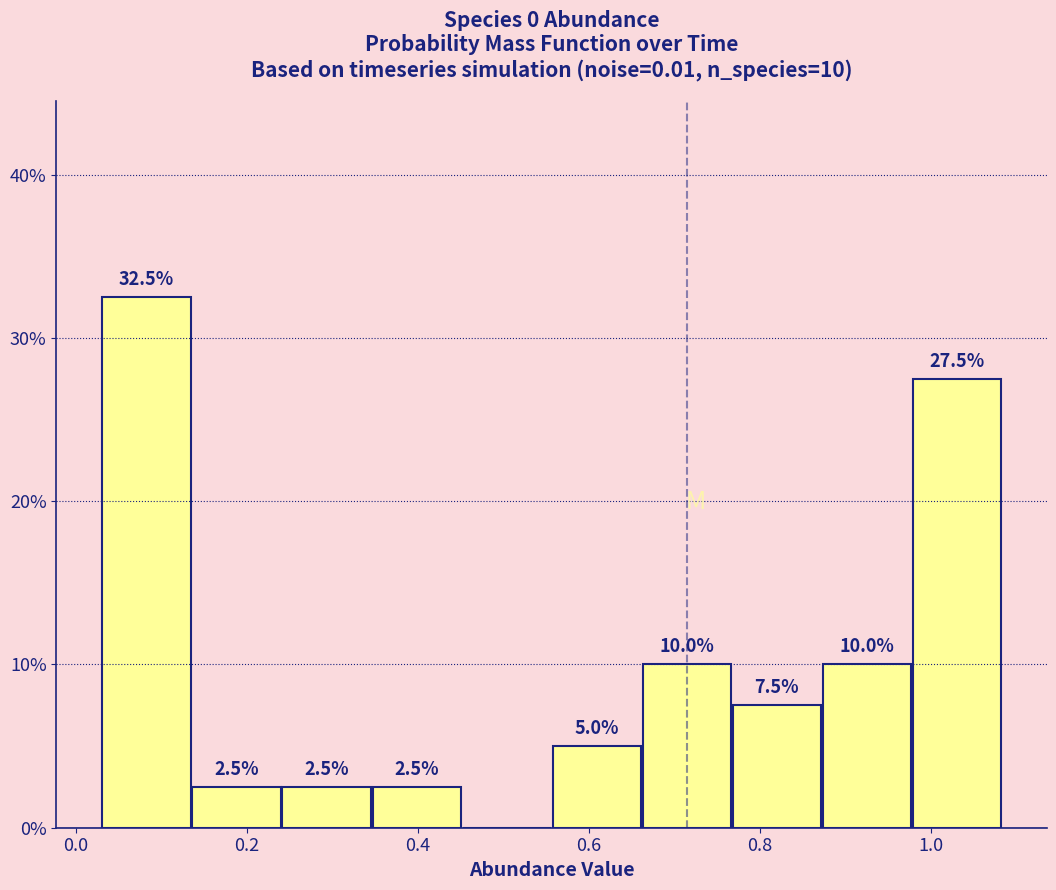

Which range on the x-axis has the tallest bar?

0.04 to 0.14